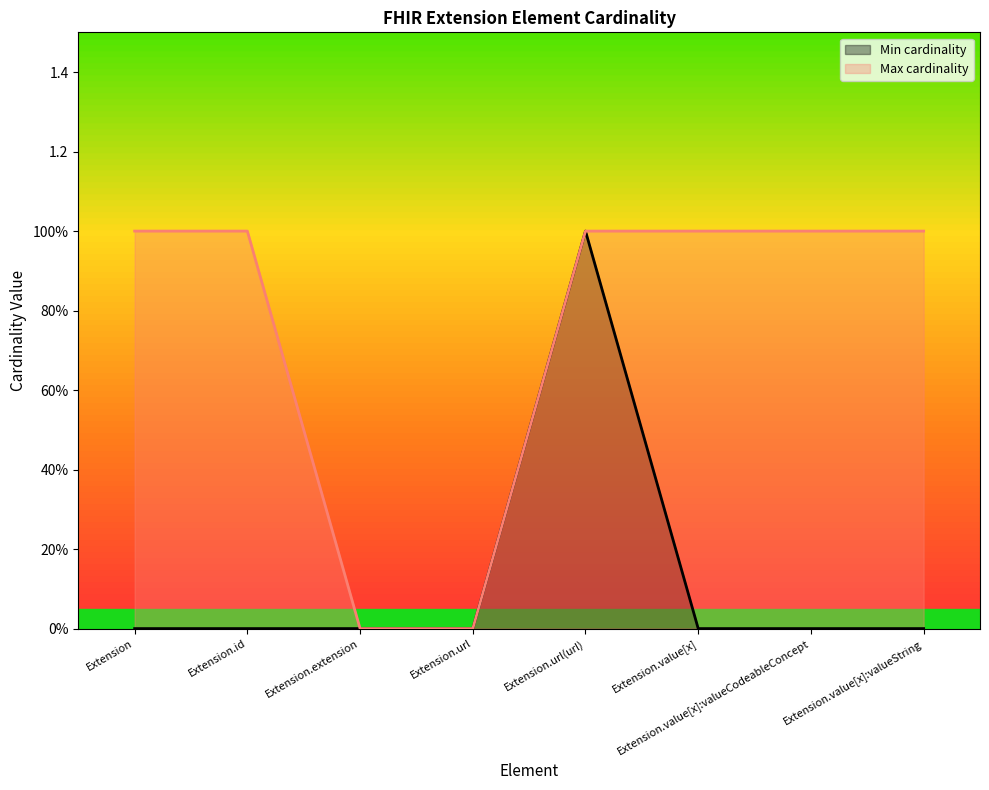

Reading right to left, extract all data points from this chart.

Min cardinality: 0	0	0	1	0	0	0	0
Max cardinality: 1	1	1	1	0	0	1	1